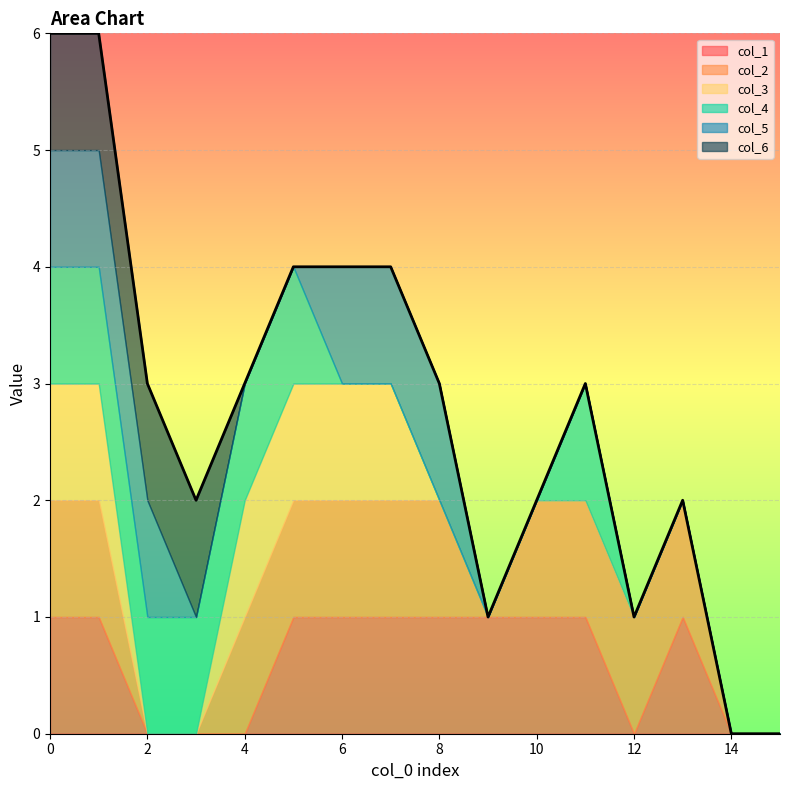

Which has a higher value, 2 or 4?

2